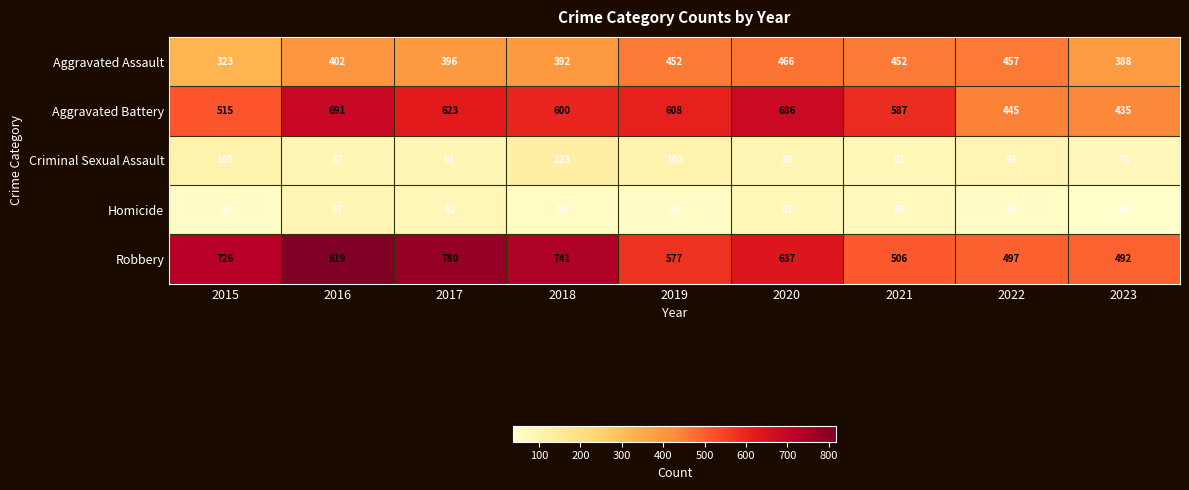

At how many categories does at least one series exceed 282?

9